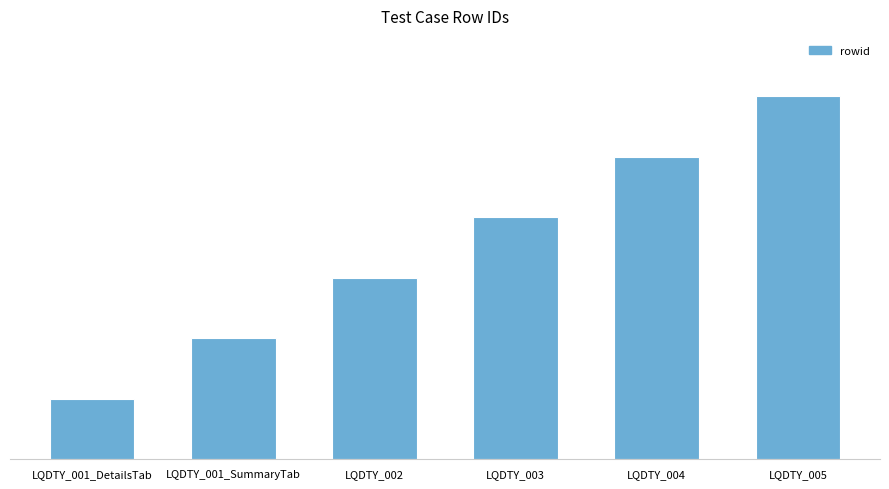

What position from the right is LQDTY_002?

4